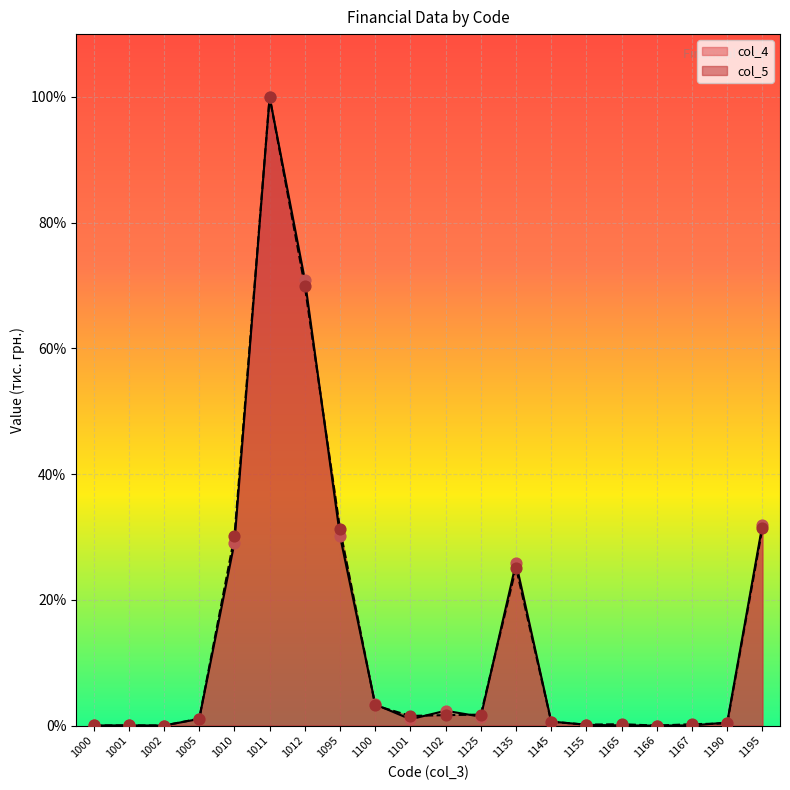

At which category is the sum across all series the highest?

1011